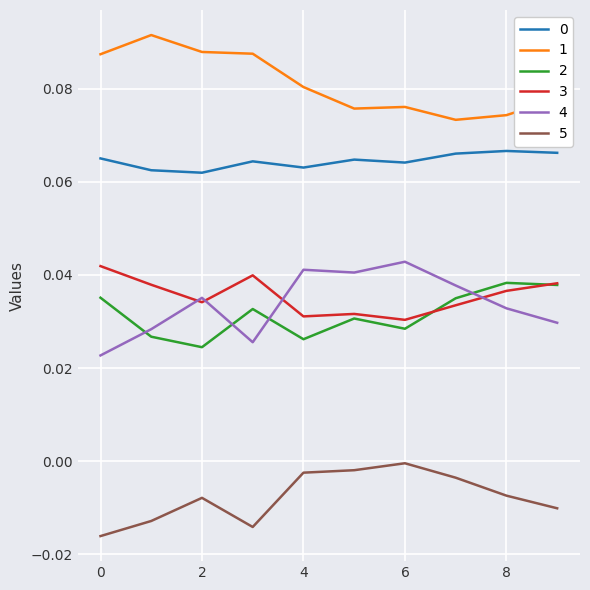

True or false: 0 and 3 intersect in this chart.

False